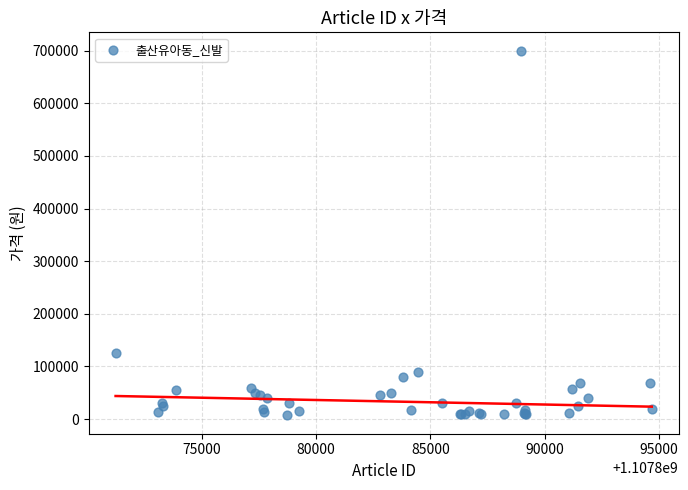

What Y value in the scatter plot is closest to 353450?

125000